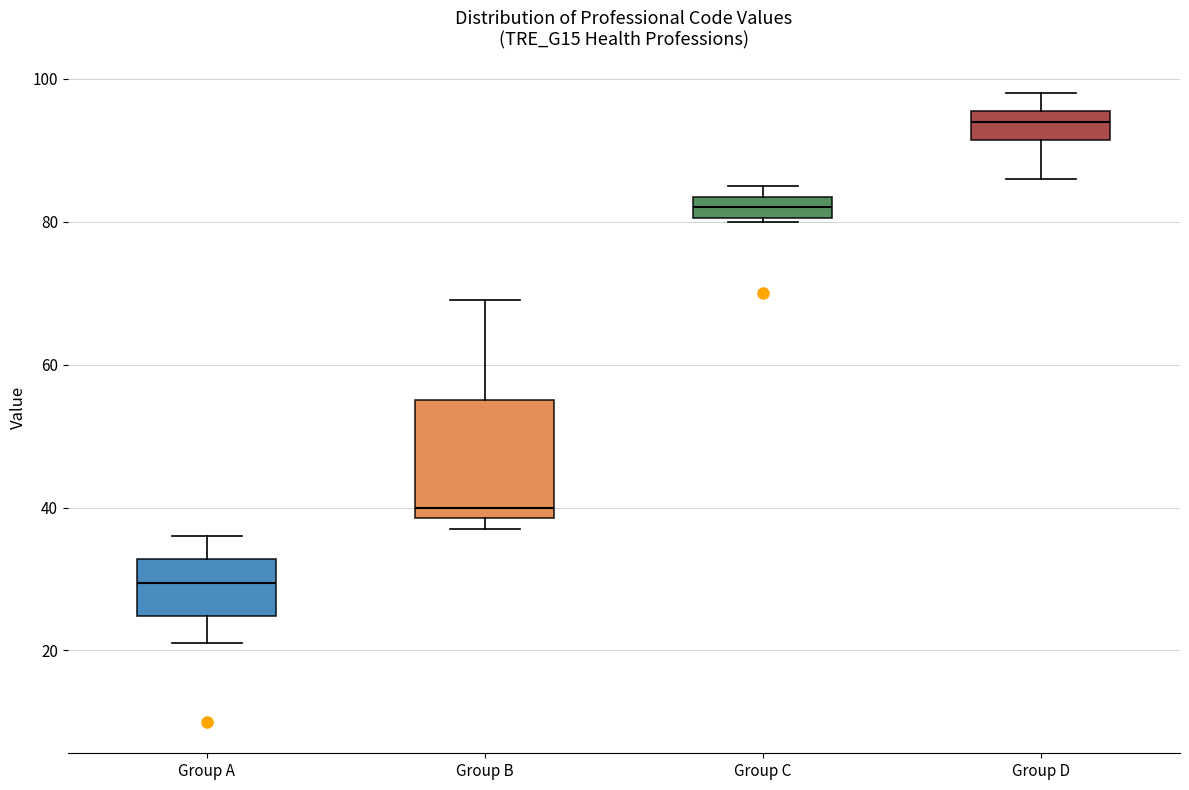

Where is the lower edge of the box for Group D on the y-axis? The values are not printed on the chart, so give them approximately, as read against the axis.

92